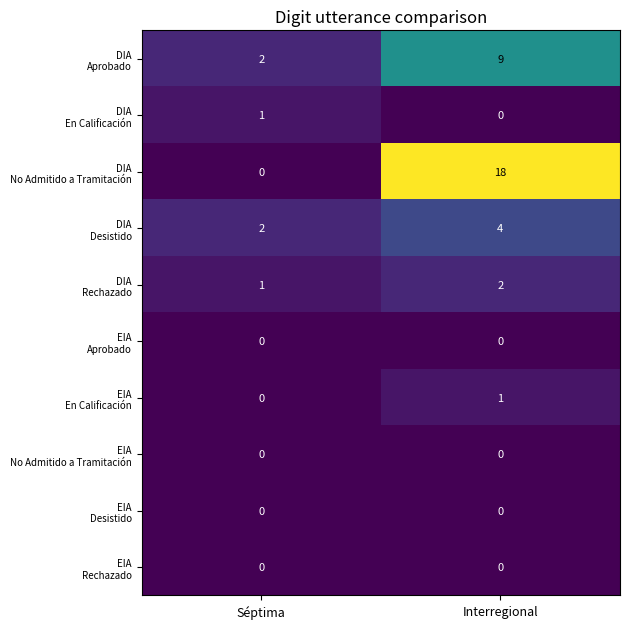

At which category is the sum across all series the highest?

Interregional